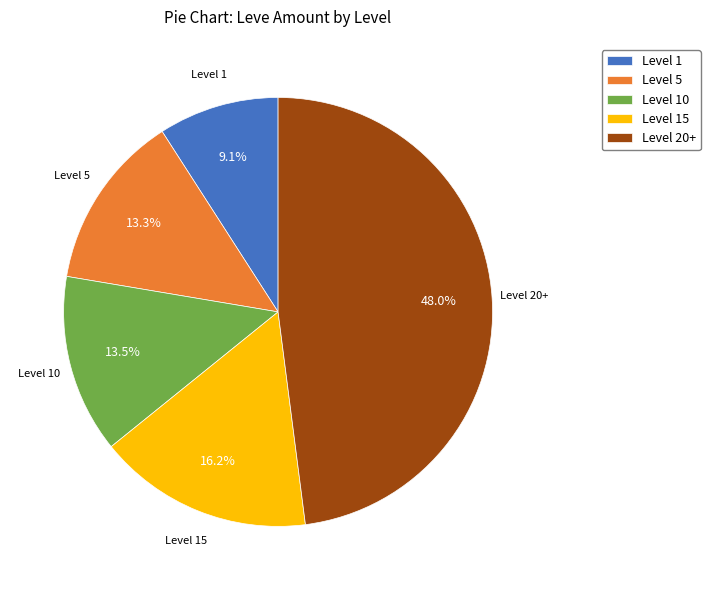

What is the ratio of the value at Level 20+ to the value at Level 1?

5.3